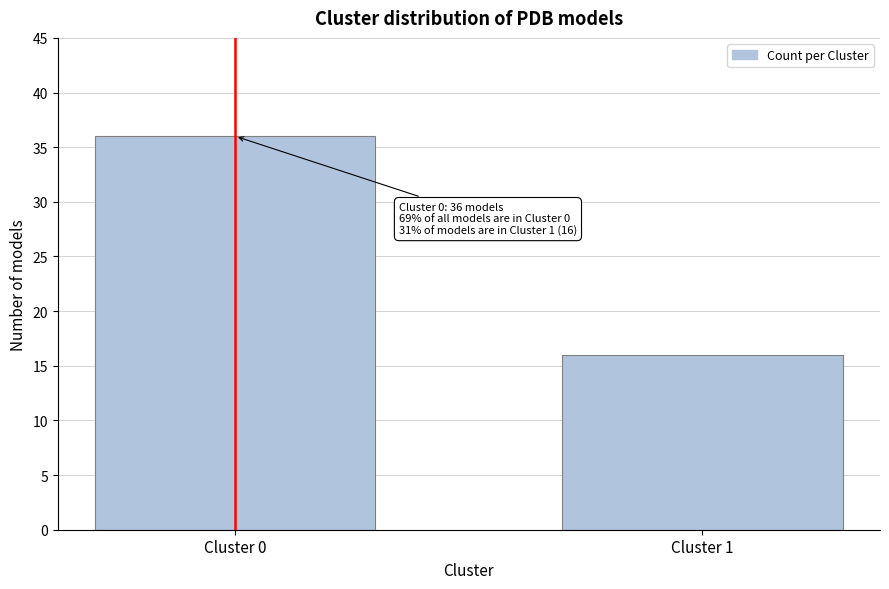

Reading left to right, list all the values displayed in this chart.

Cluster 0=36	Cluster 1=16